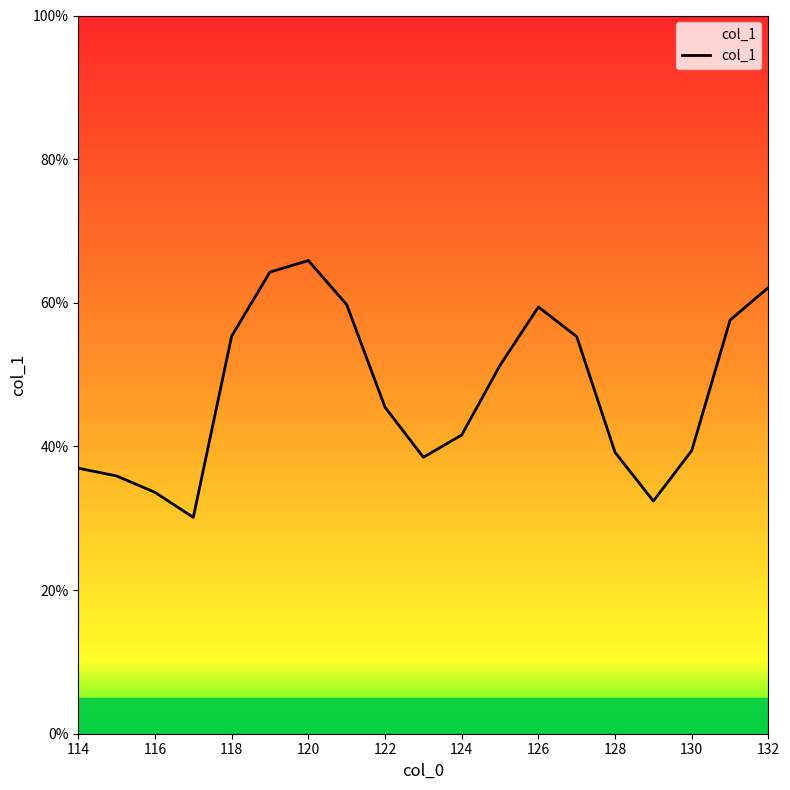

What is the smallest value displayed?

30.1